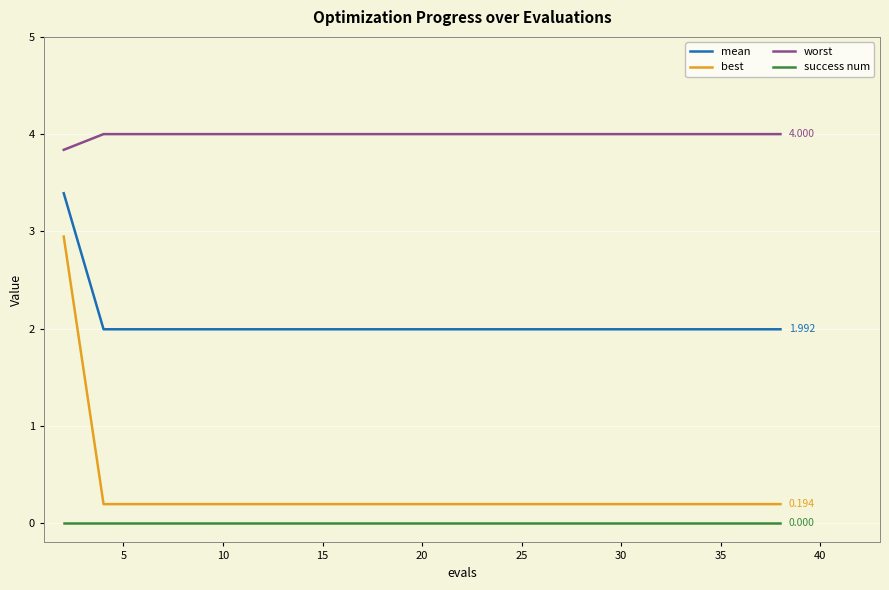

At how many categories does at least one series exceed 1?

20